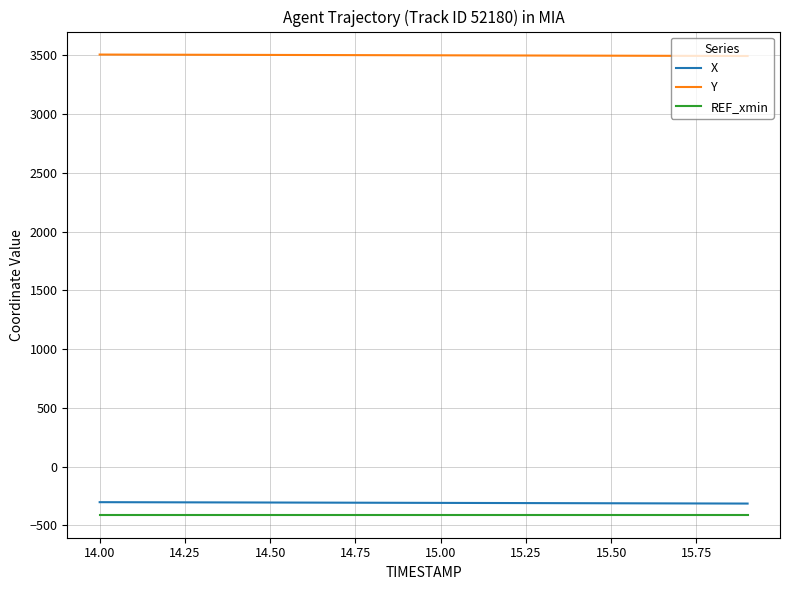

True or false: X and REF_xmin cross at least once.

False